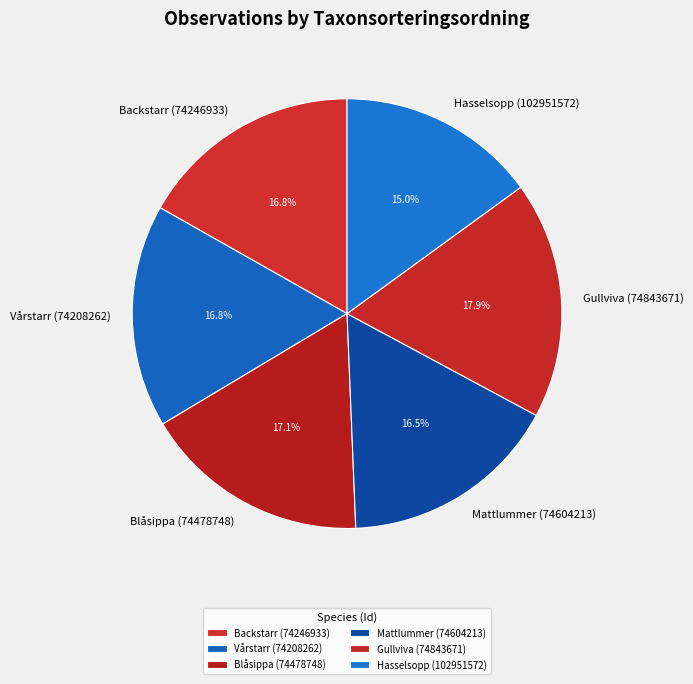

To the nearest percent, what is the combined percentage of Gullviva (74843671) and Blåsippa (74478748)?

35%